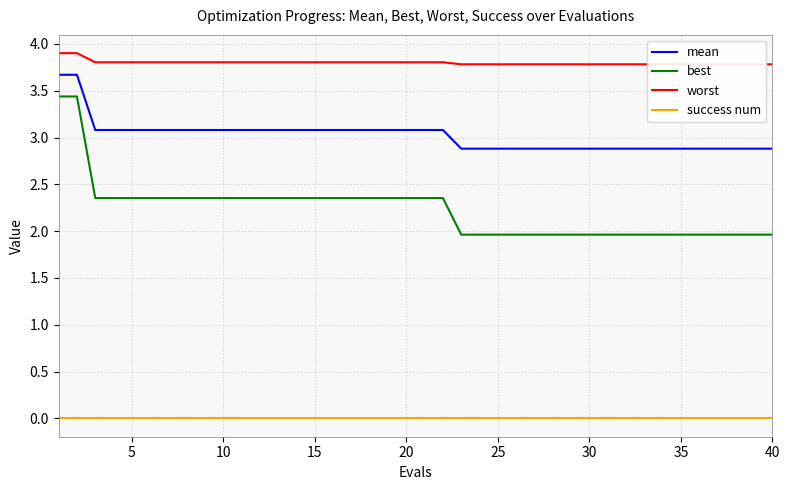

List the series in order of their peak value, highest first.

worst, mean, best, success num